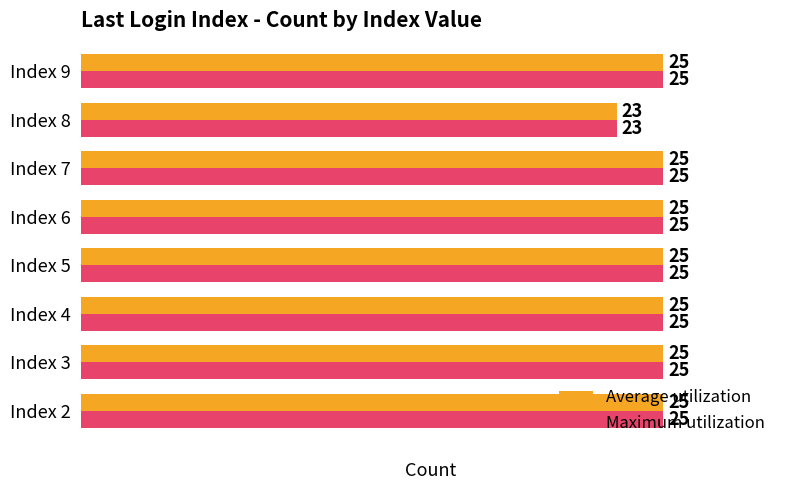

The value of Maximum utilization at Index 6 is 11. True or false?

False